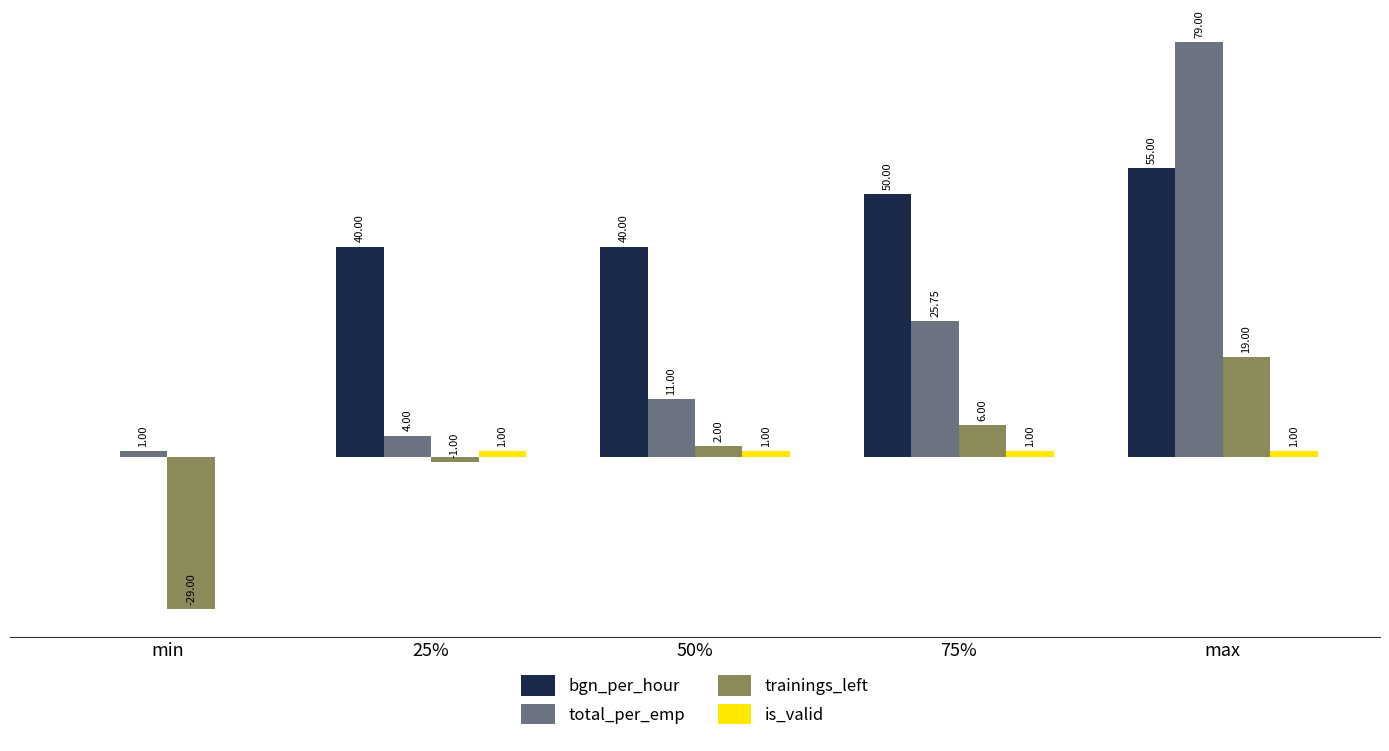

Is the value of bgn_per_hour at 25% greater than the value of trainings_left at min?

Yes